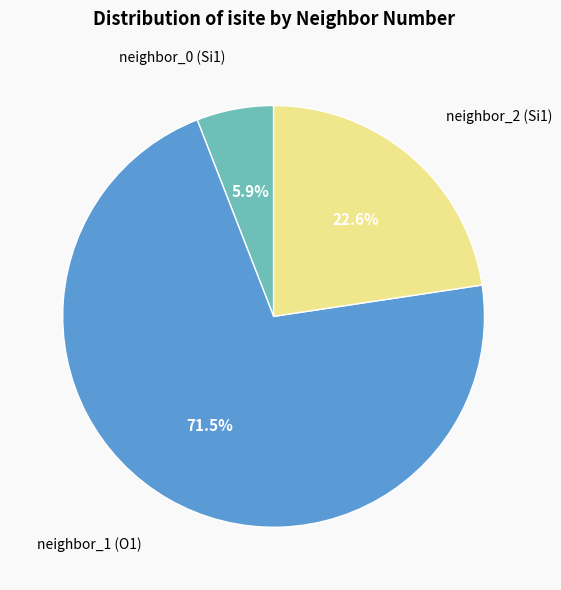

Does any single category account for the majority?

Yes